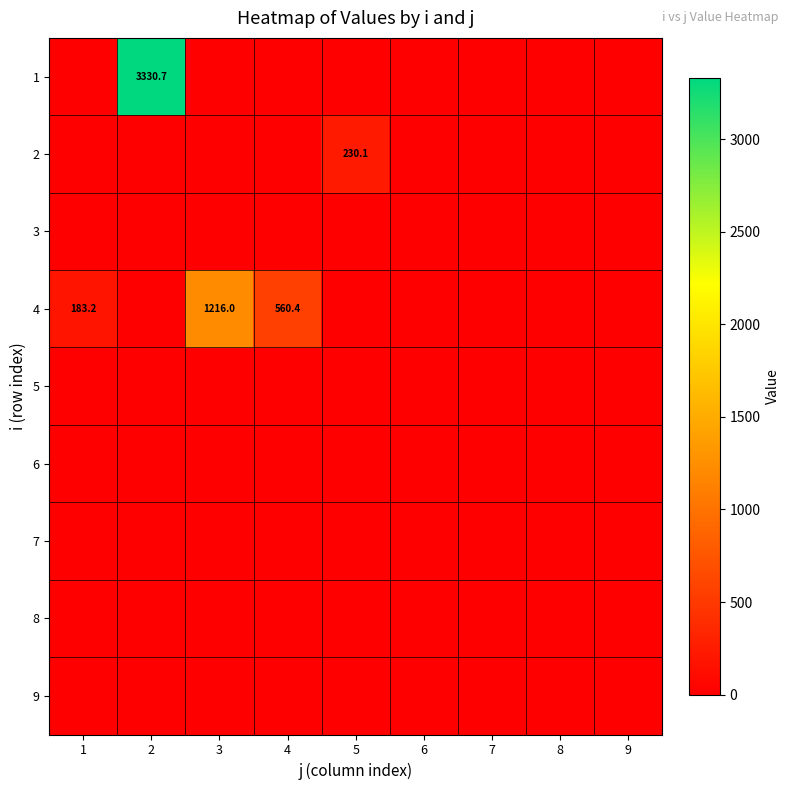

How many data points does each series have?

9